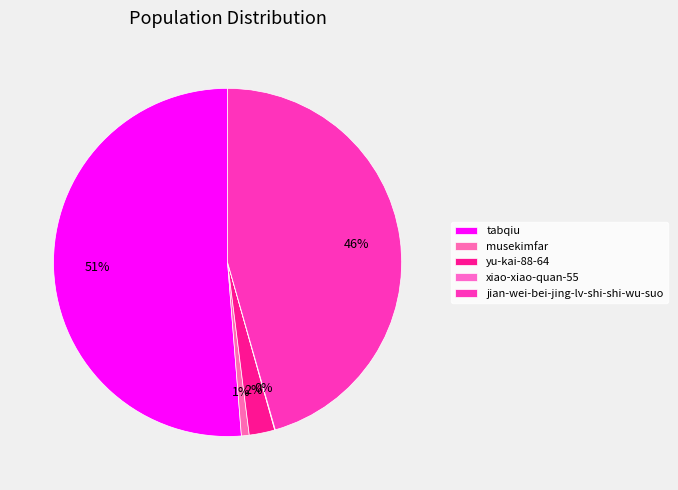

What is the majority slice?

tabqiu